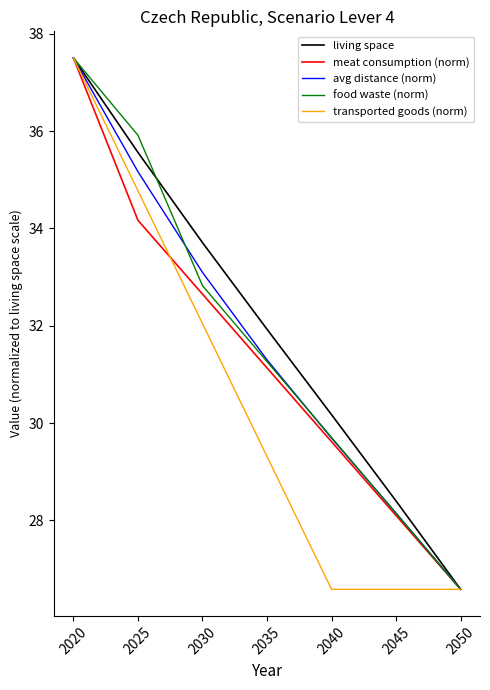

What are all the series names shown in the legend?

living space, meat consumption (norm), avg distance (norm), food waste (norm), transported goods (norm)